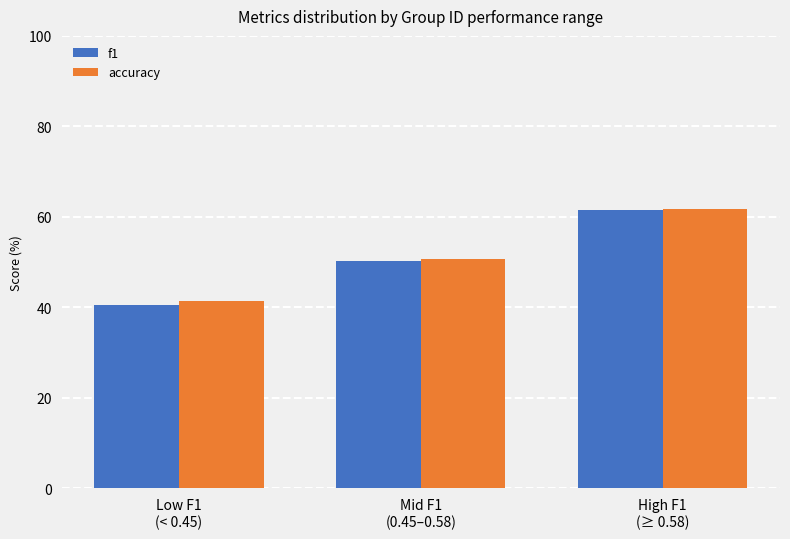

At which label does accuracy reach its minimum?

Low F1
(< 0.45)